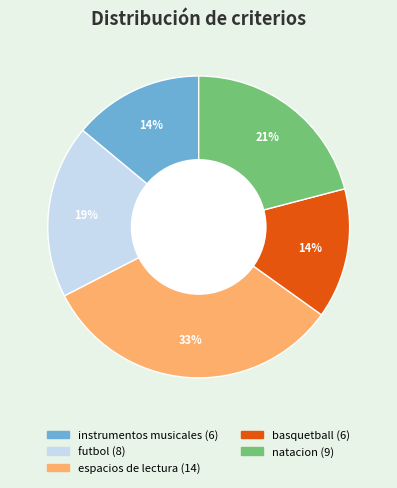

Count the number of slices in the pie.

5